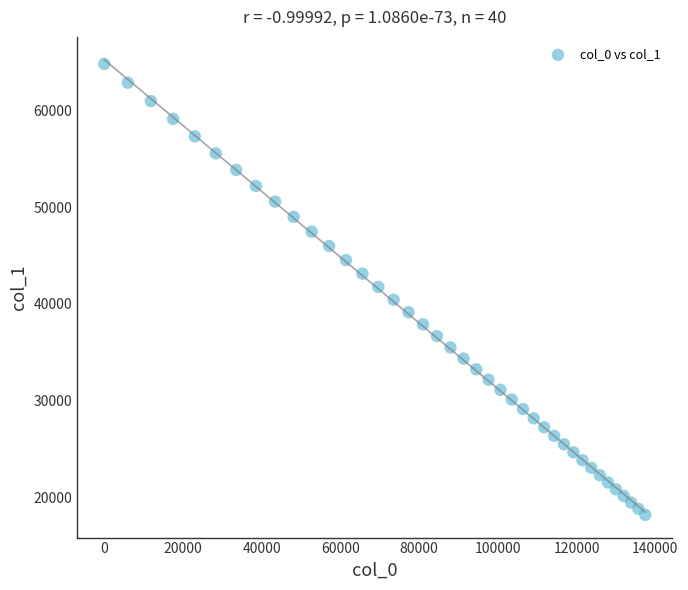

What is the range of X values (max minus min)?

137448.0